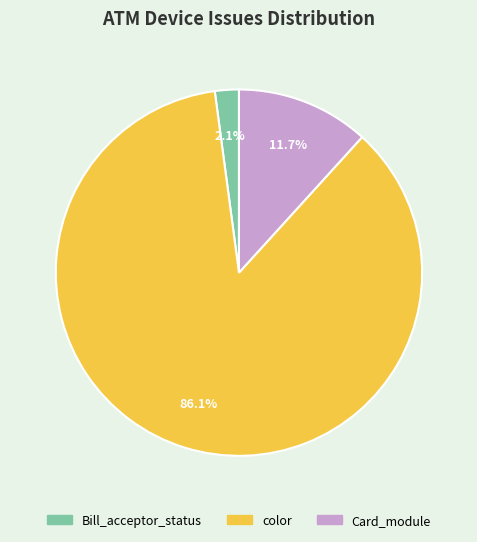

Is there any slice that represents more than half of the pie?

Yes